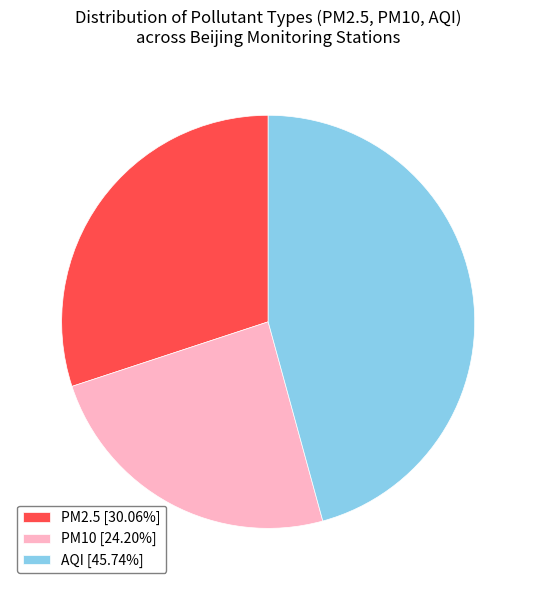

How many slices are in this pie chart?

3